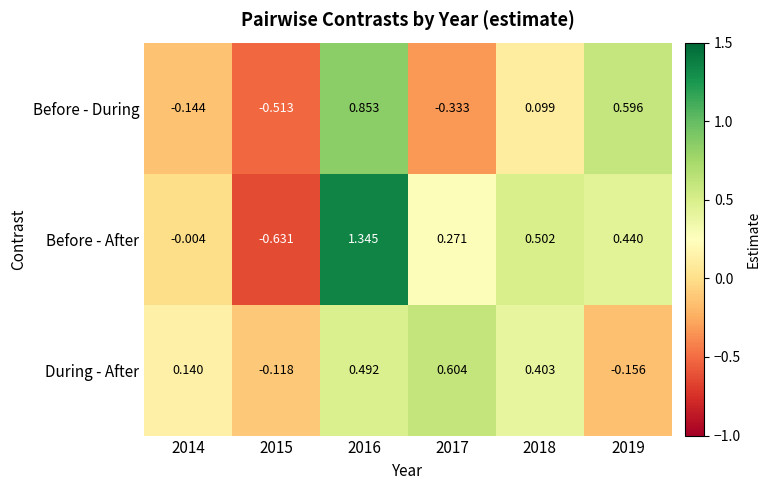

Is the value of During - After at 2016 greater than the value of Before - During at 2017?

Yes